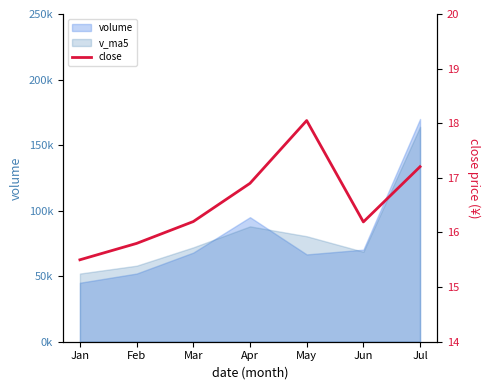

Where is the first local minimum?

Jun